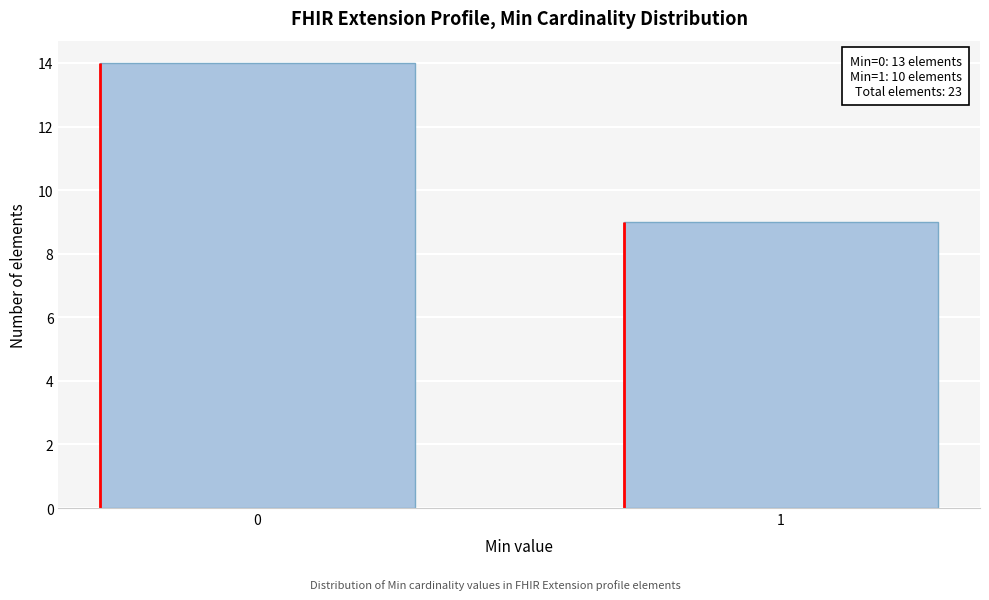

Reading left to right, transcribe all the data shown in this chart.

14	9